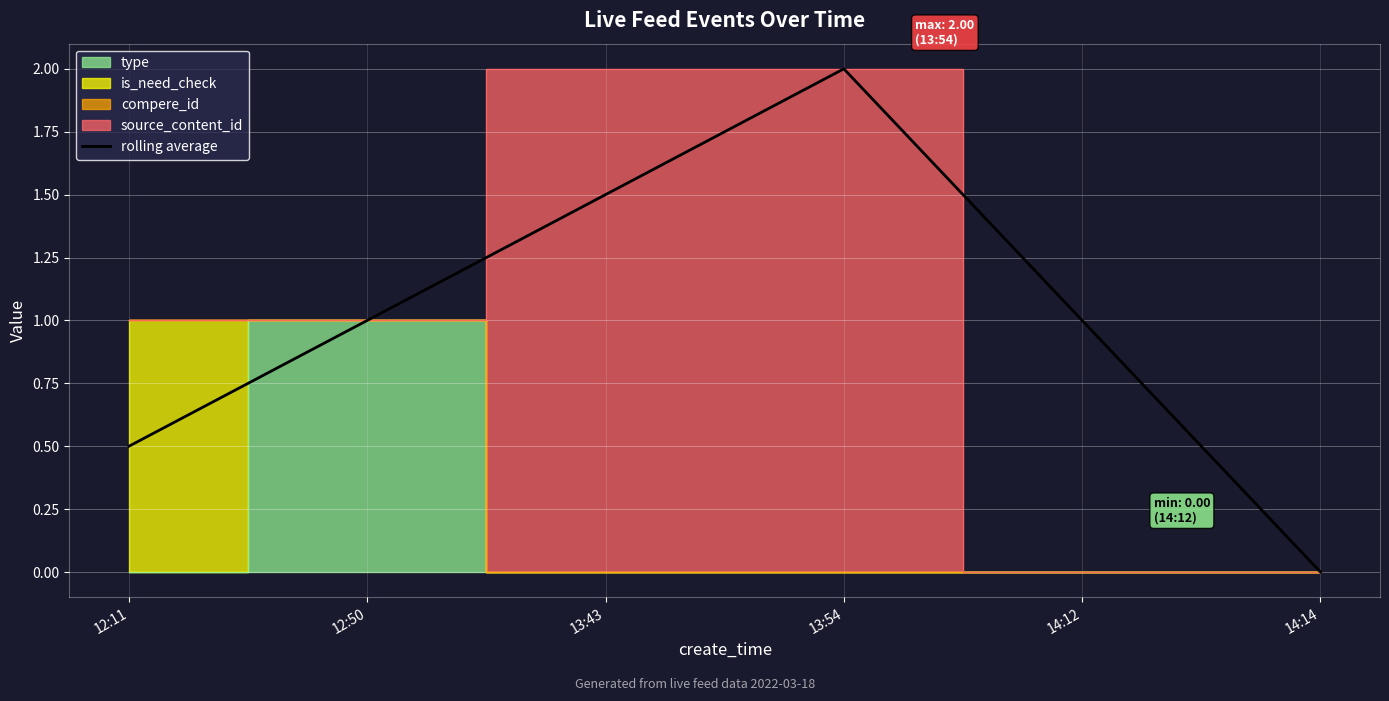

True or false: there are more than 0 points higher than both neighbors.

True